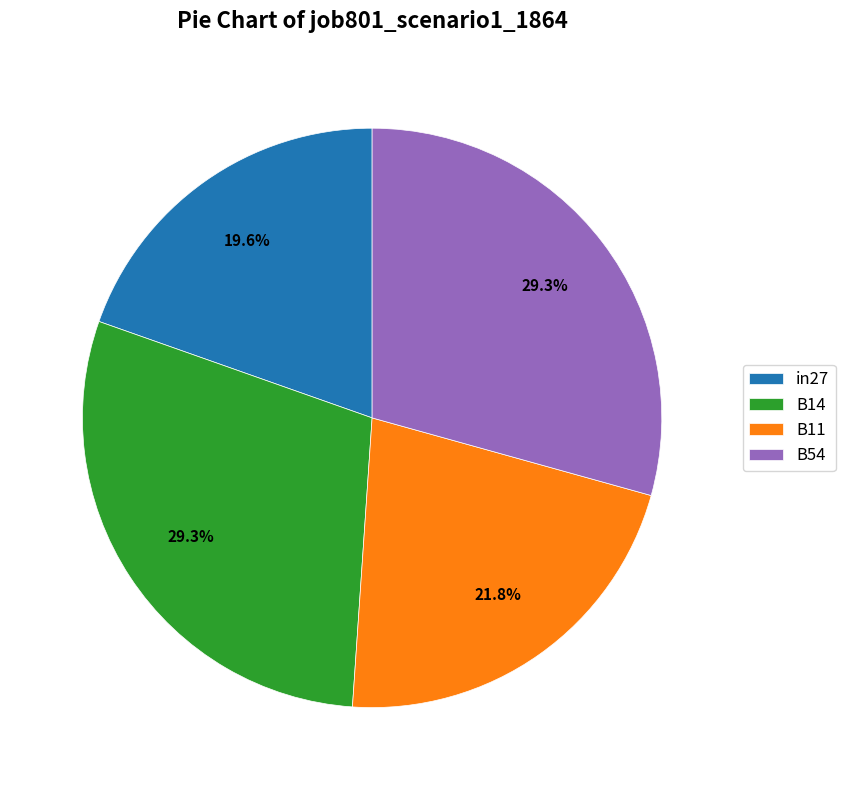

Which has a higher value, B14 or B11?

B14